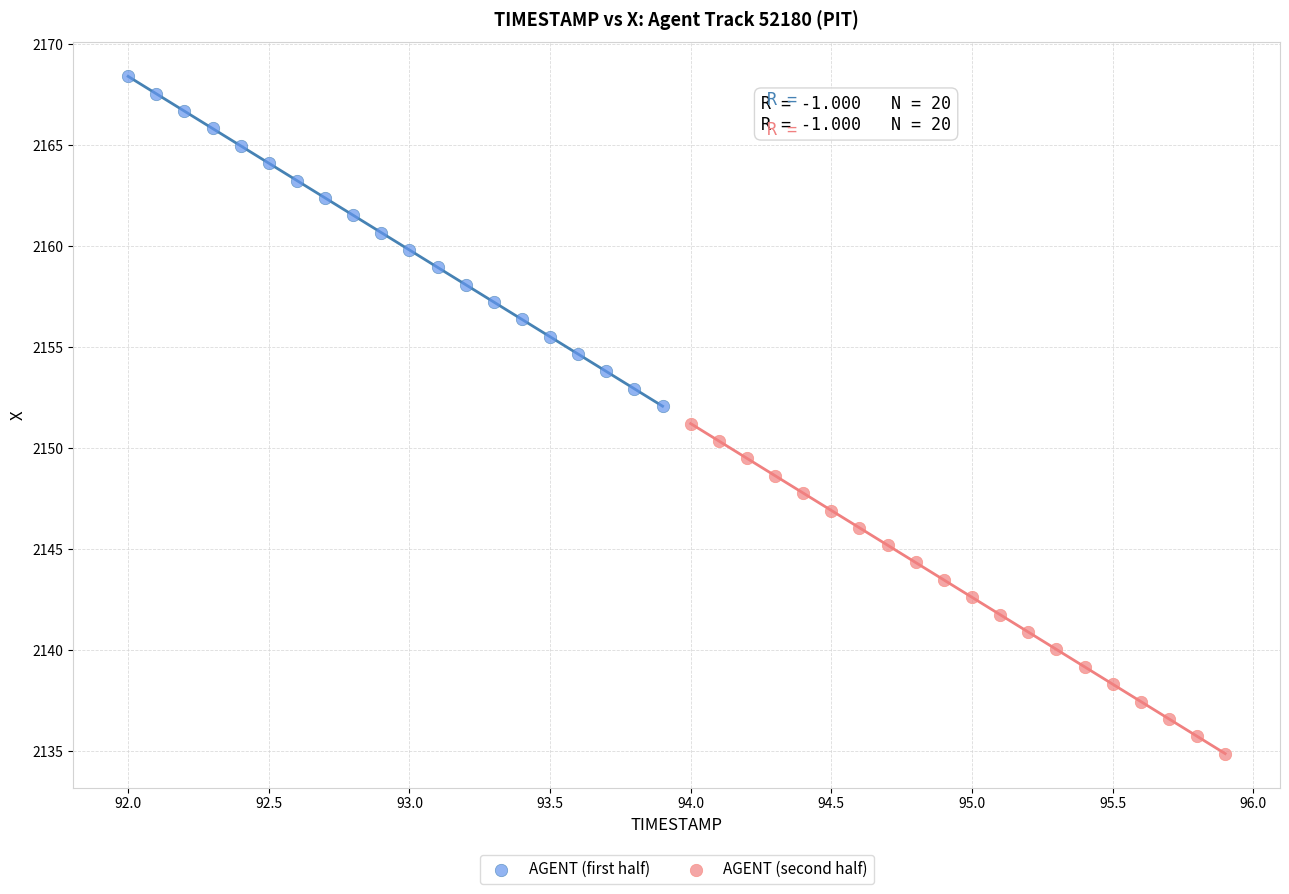

Which series has the largest Y range (max minus min)?

AGENT (second half)